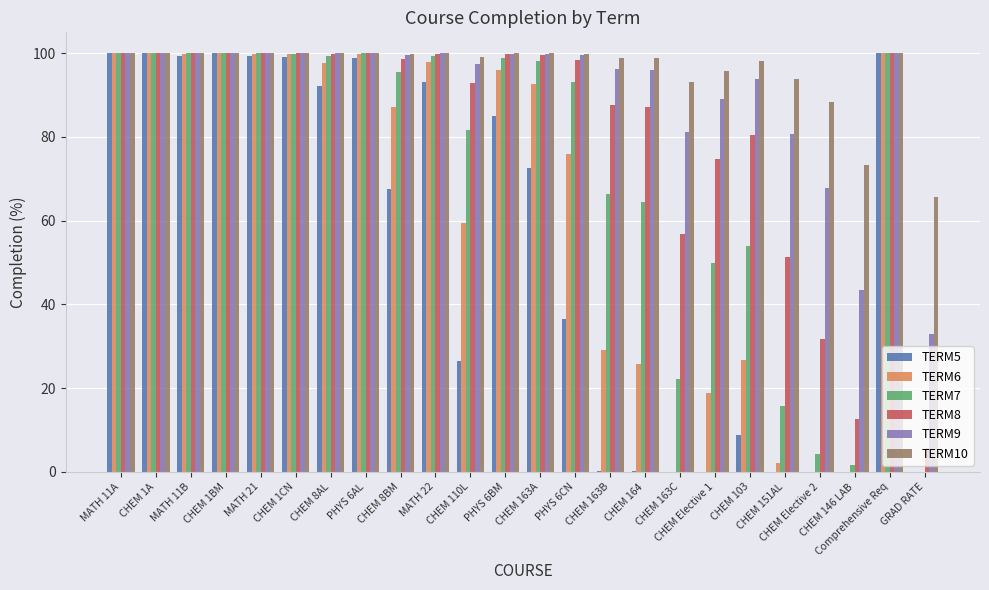

Is it true that TERM9 equals 81.2 at CHEM 163C?

True